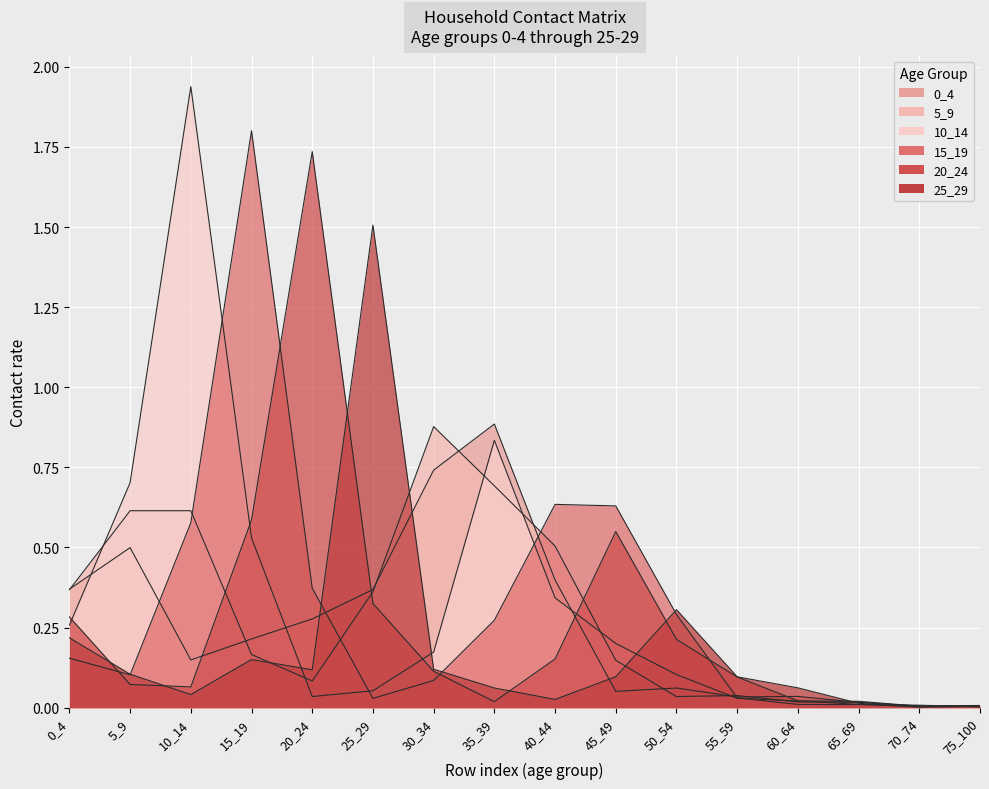

At which category is the sum across all series the highest?

15_19